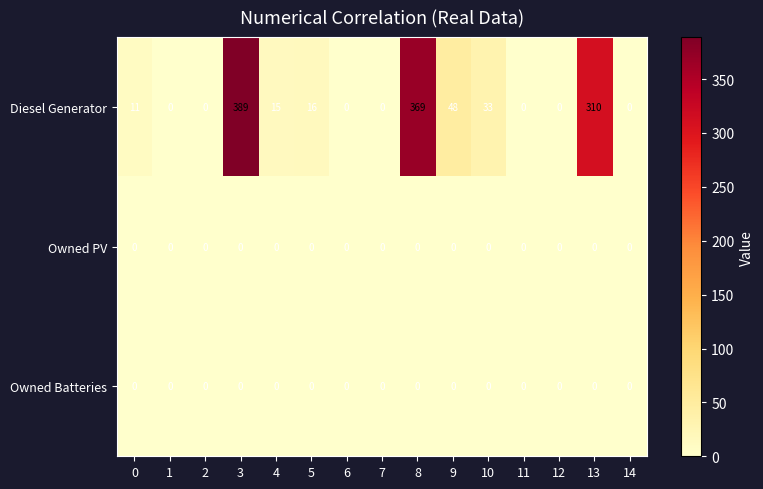

What is the maximum value for Diesel Generator?

389